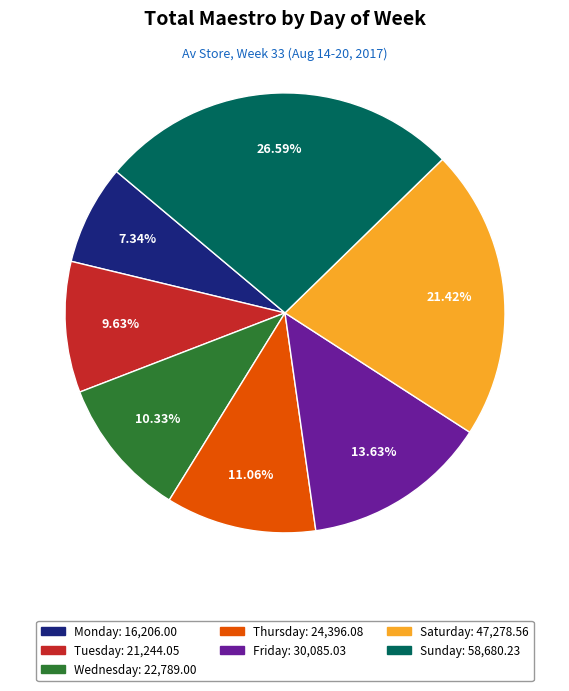

Is the sum of Tuesday and Sunday greater than half?

No